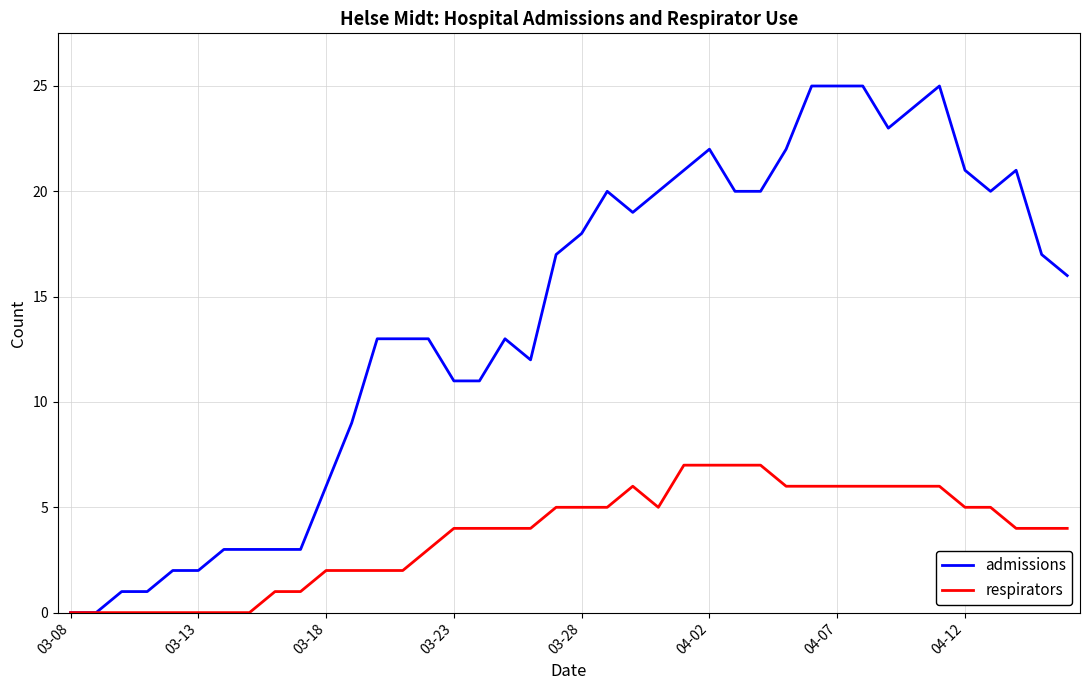

Rank the series by their average value, from lowest to highest.

respirators, admissions